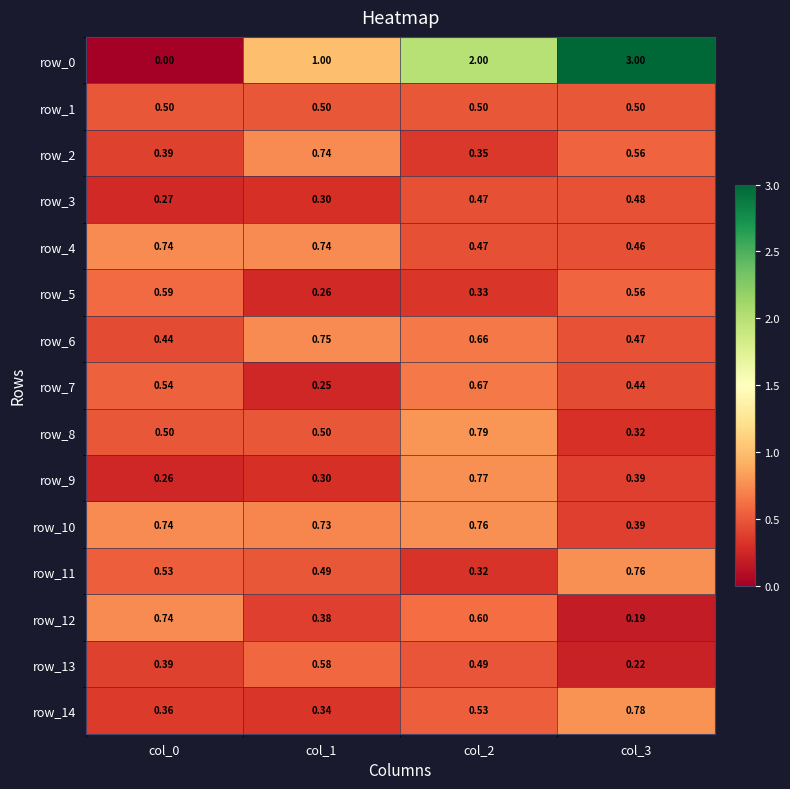

What is the total value across all series at col_3?

9.5